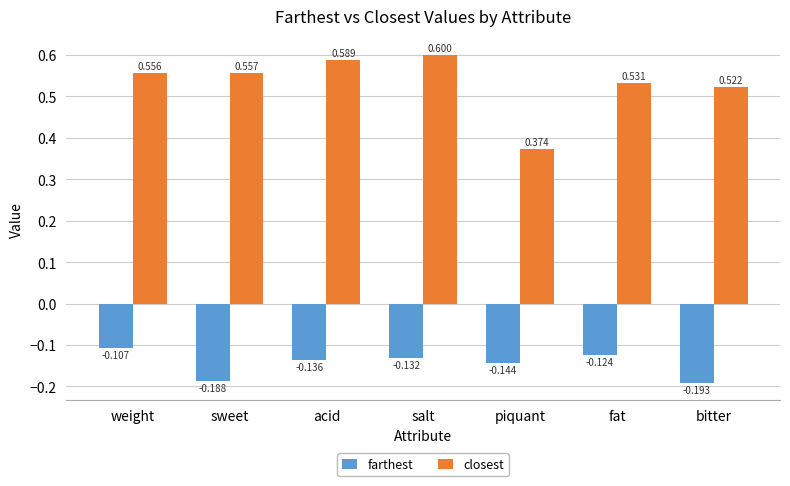

How many bars are there in total?

14